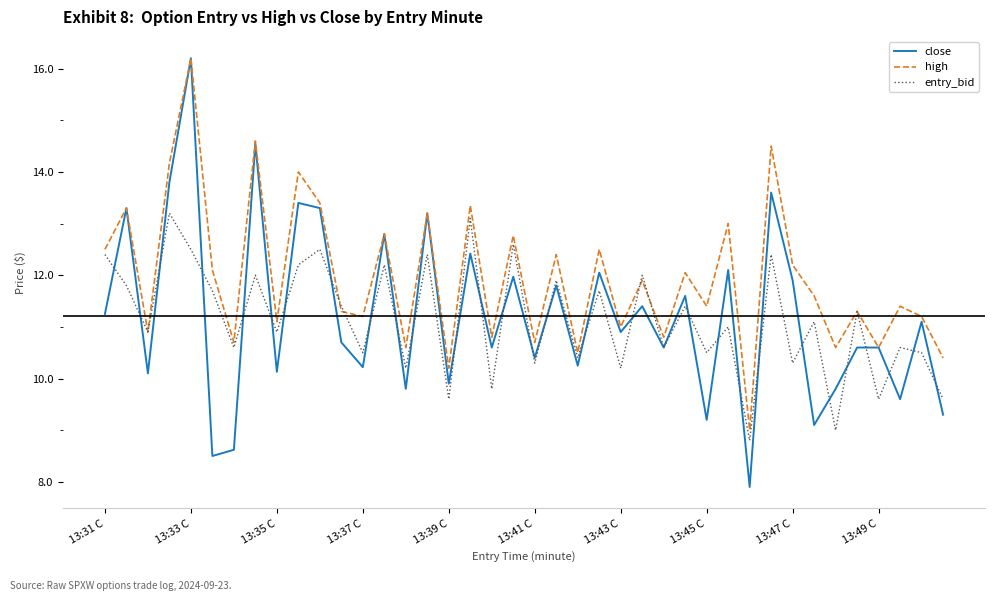

What is the lowest value of the entry_bid series?

8.8